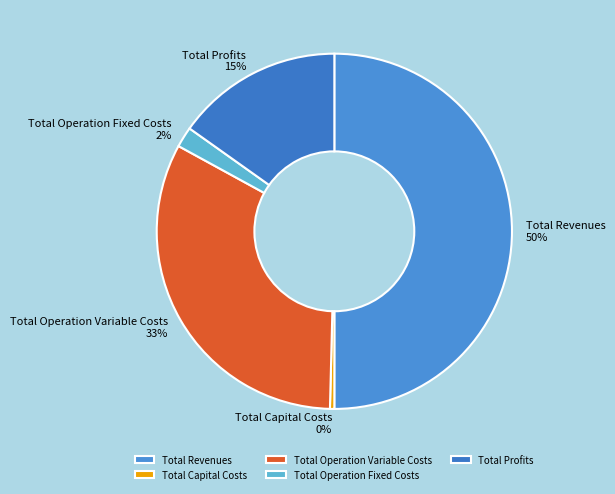

Is Total Operation Fixed Costs the majority of the pie?

No